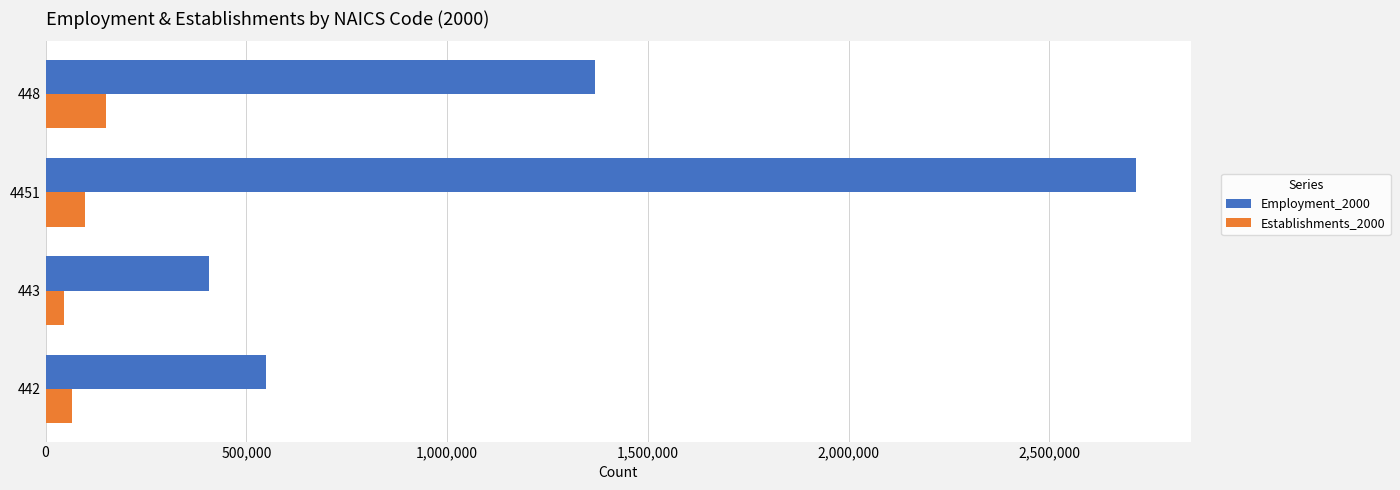

The value of Establishments_2000 at 4451 is 98275. True or false?

True